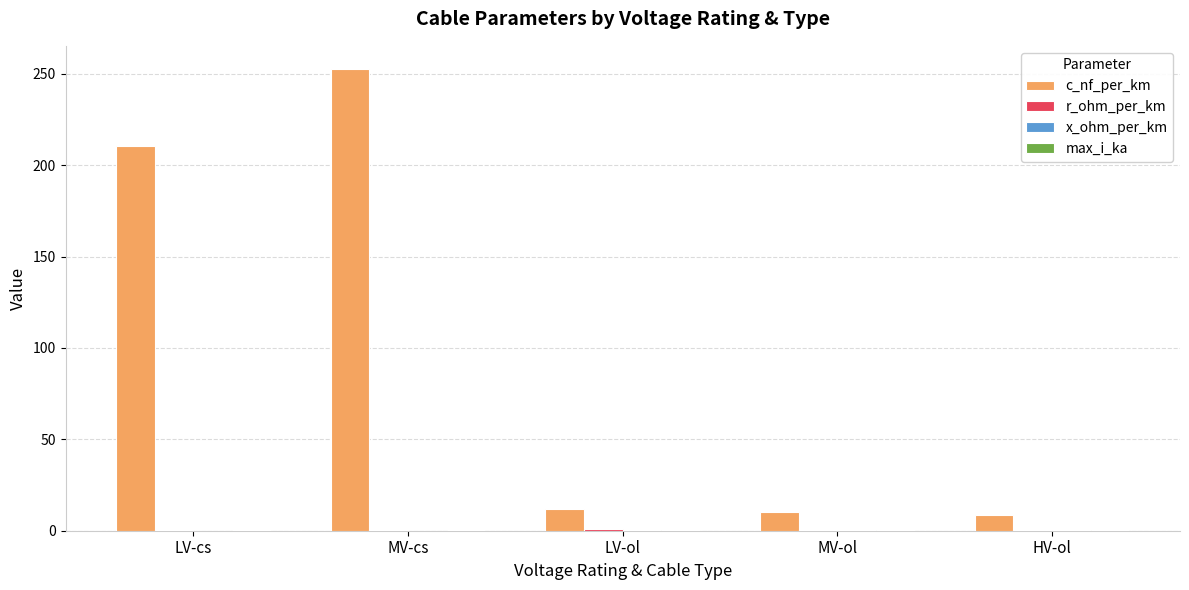

The value of c_nf_per_km at LV-ol is 11.9. True or false?

True